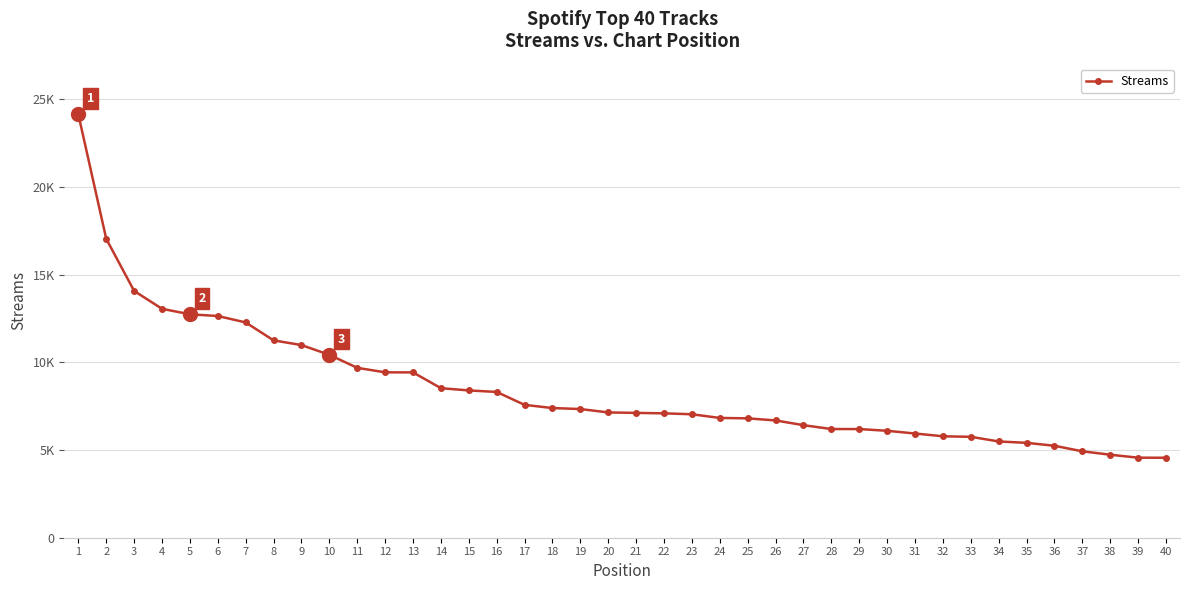

Is this an area chart (filled region under the line)?

No